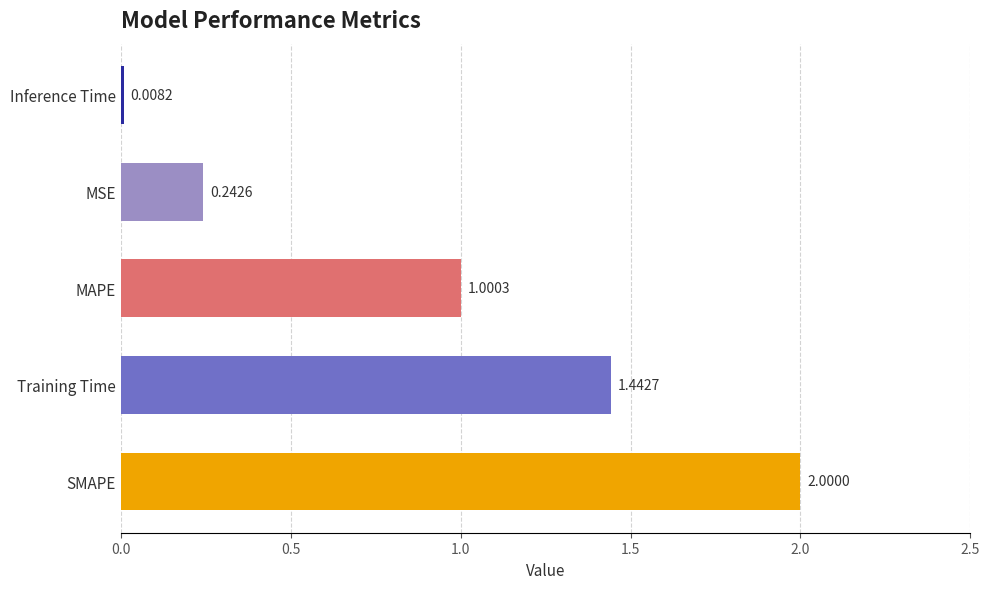

What is the difference between the second highest and second lowest values?

1.2